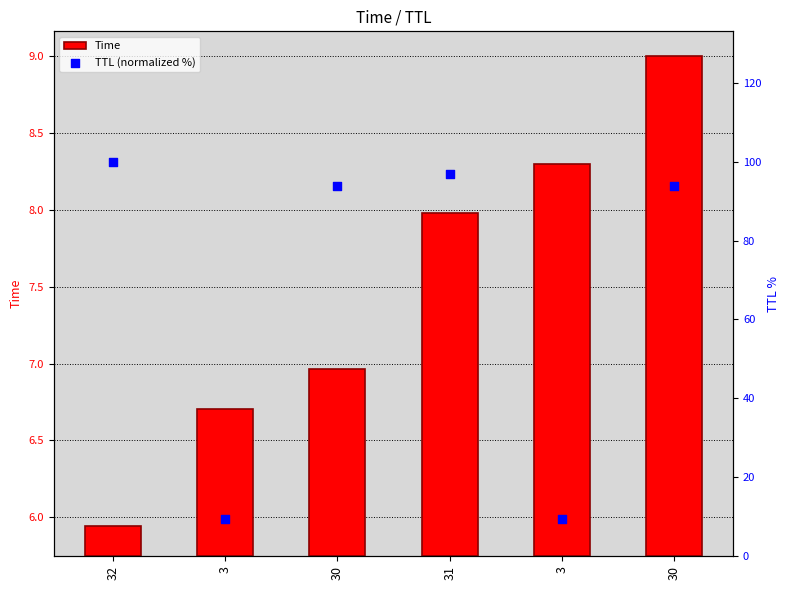

Which series contains the lowest Y value?

Time